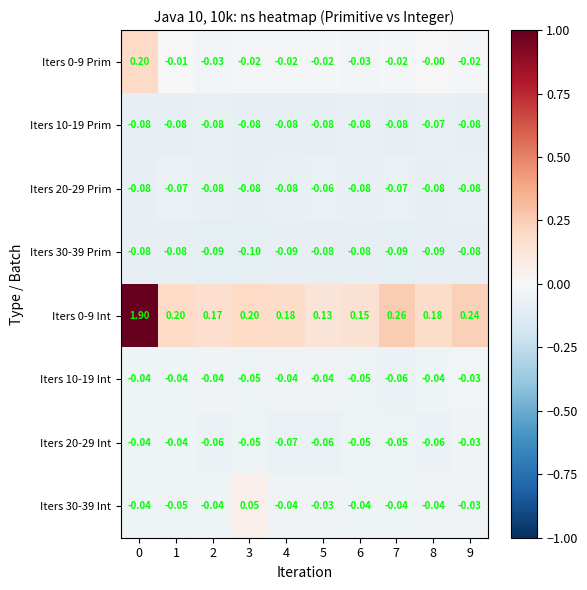

Is the value of Iters 0-9 Int at 6 greater than the value of Iters 10-19 Prim at 6?

Yes